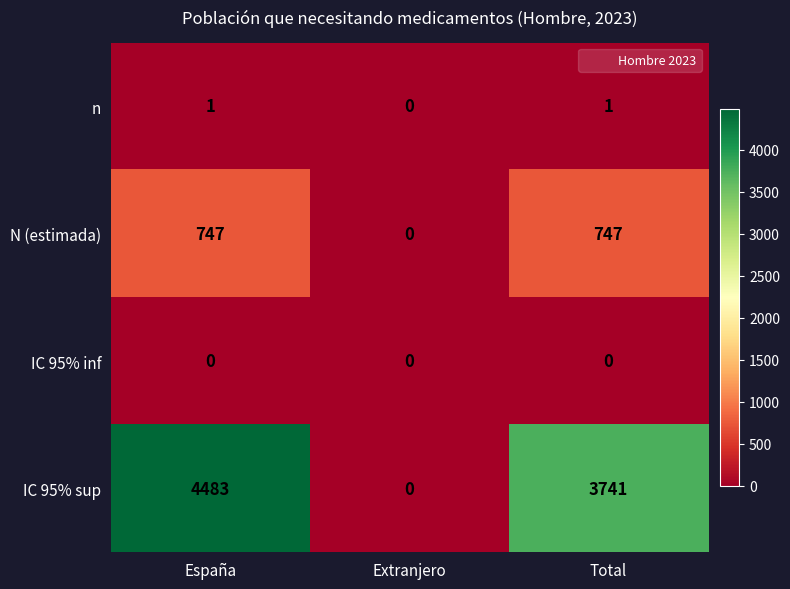

Count the IC 95% sup values in the range 0 to 4483.

3